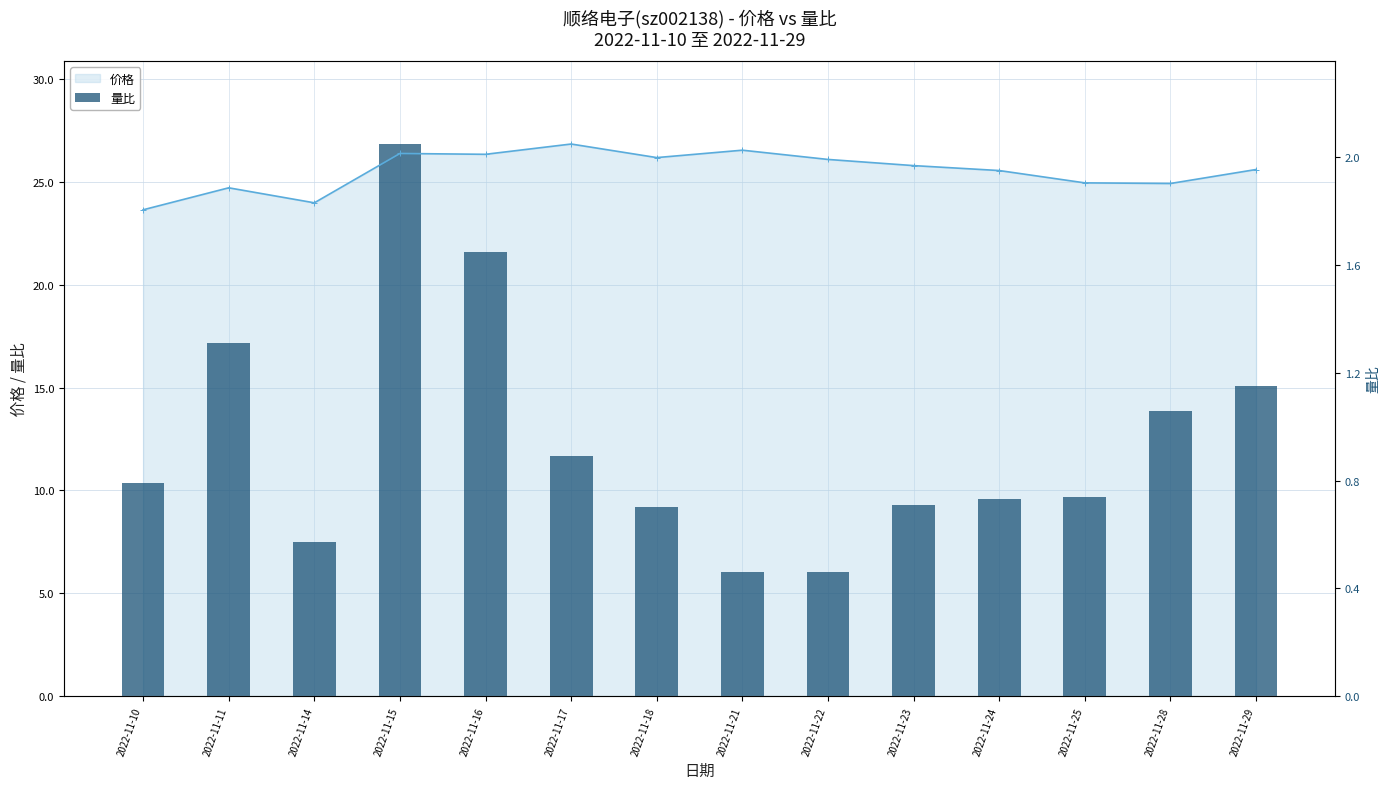

True or false: the data shows 13.9 at 2022-11-28.

True